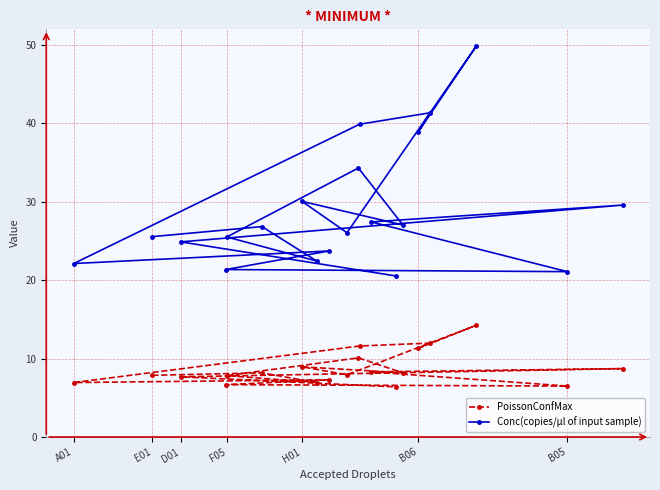

What are all the series names shown in the legend?

PoissonConfMax, Conc(copies/µl of input sample)